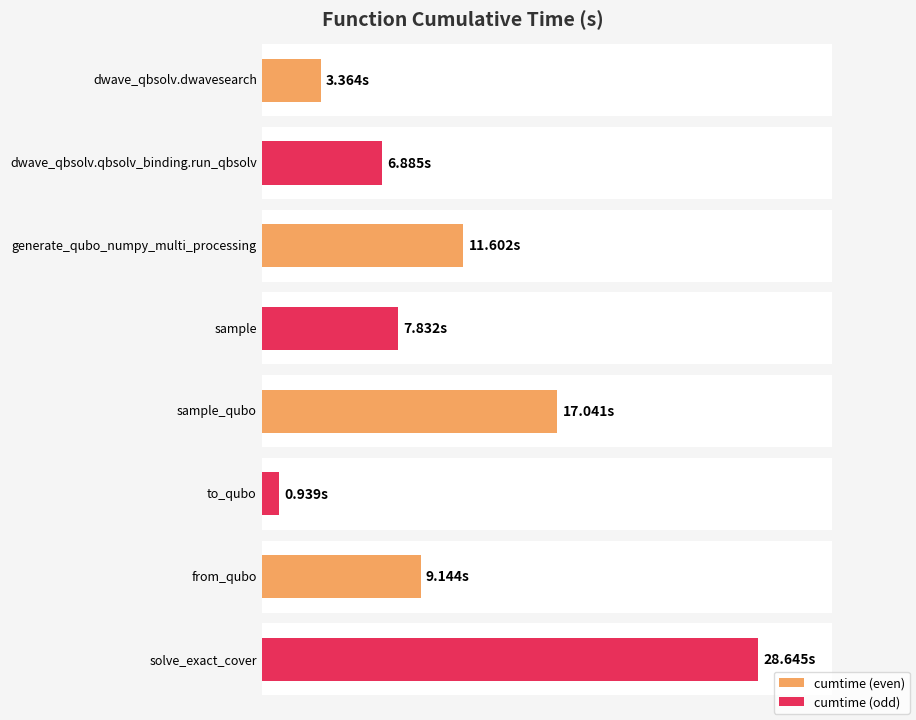

The chart shows a value of 7.8 at sample. True or false?

True